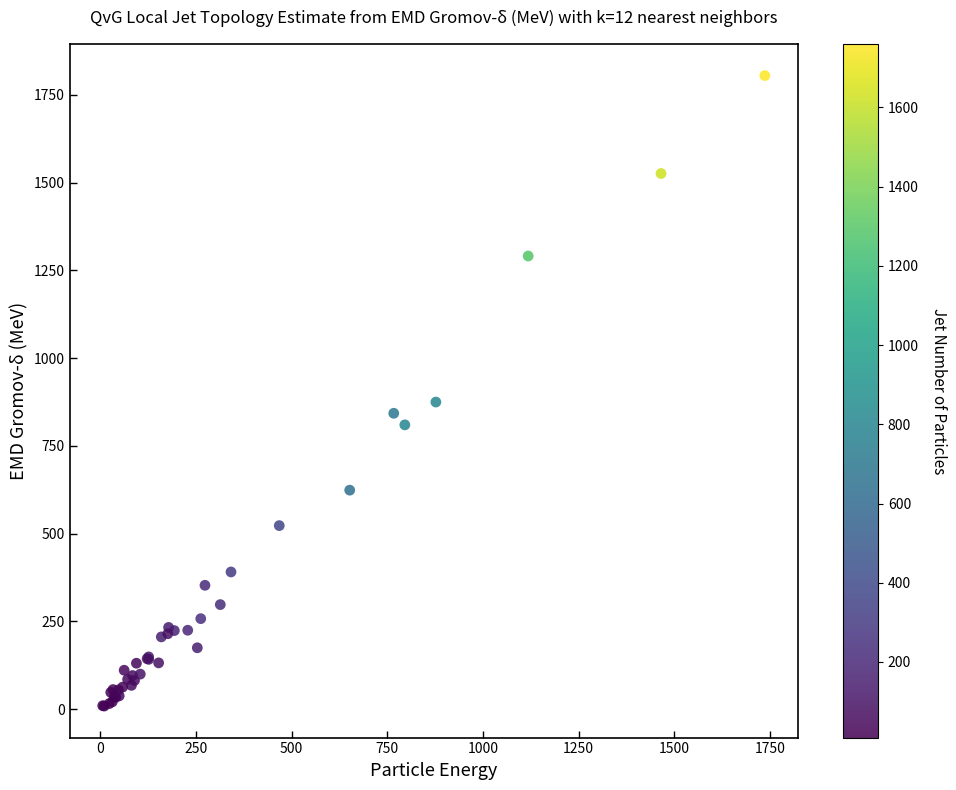

What Y value in the scatter plot is closest to 907?

875